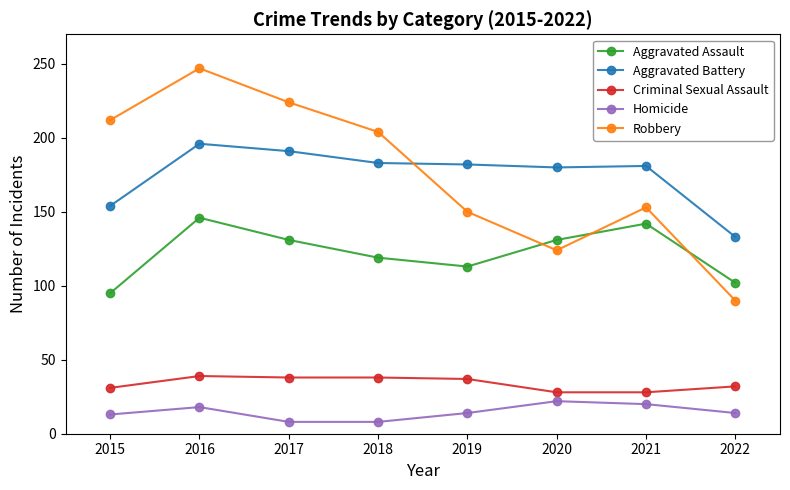

In Aggravated Assault, how many points are lower than both neighbors (excluding endpoints)?

1